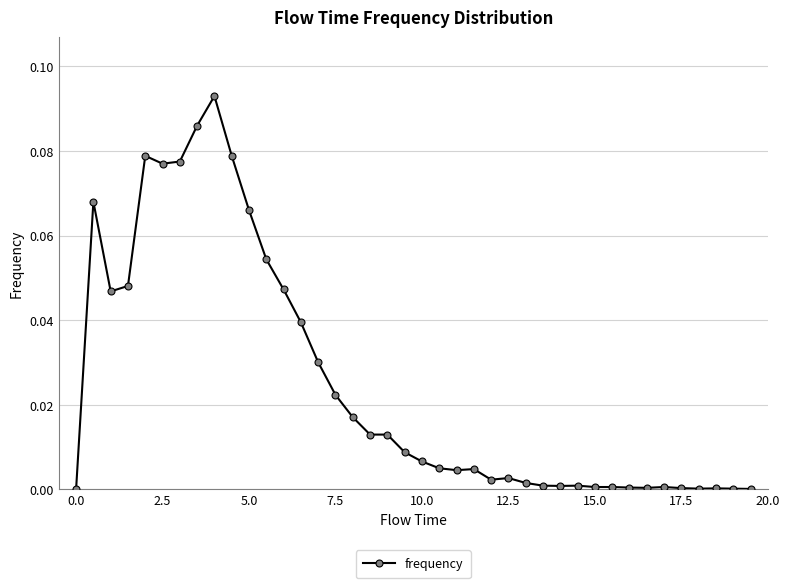

What is the sum of all values?

1.0